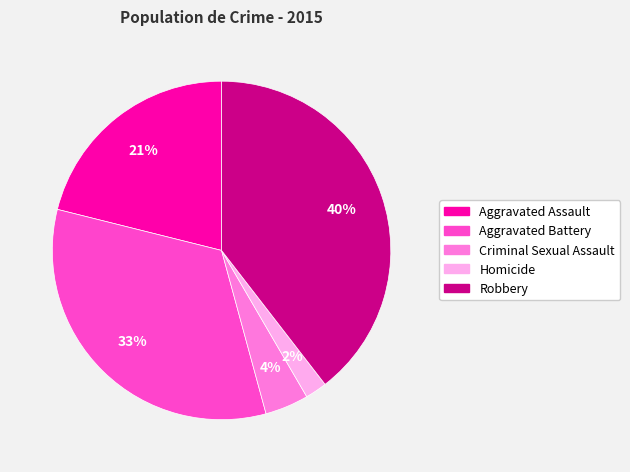

To the nearest percent, what is the combined percentage of Criminal Sexual Assault and Aggravated Assault?

25%